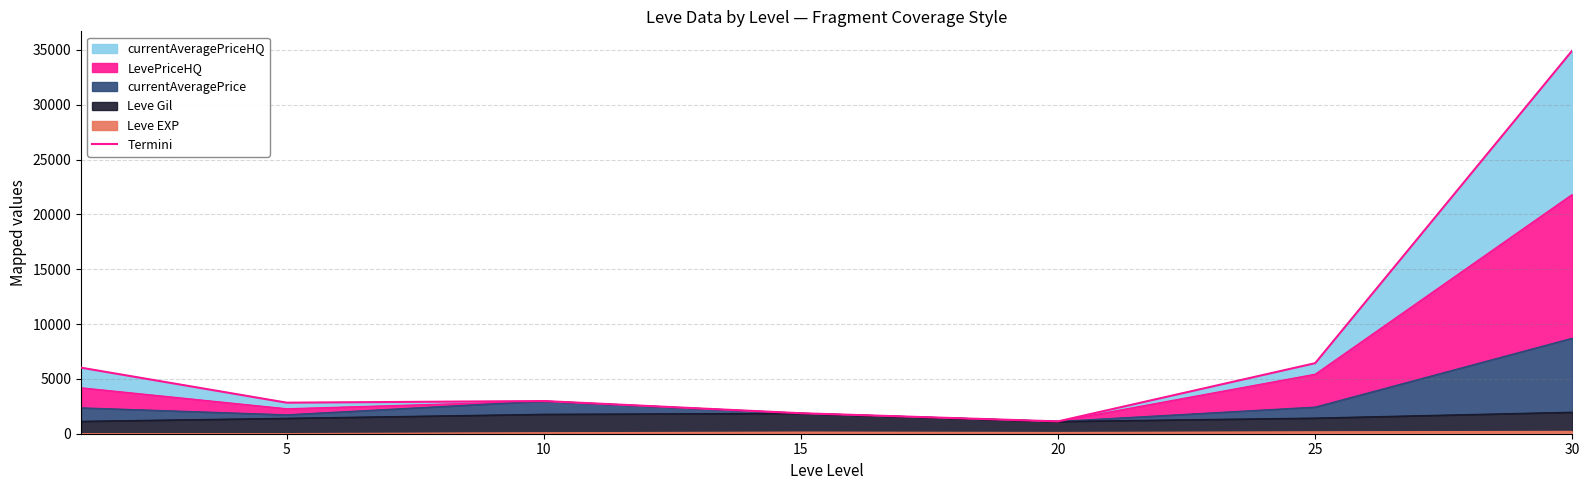

Which label corresponds to the smallest value in the chart?

20